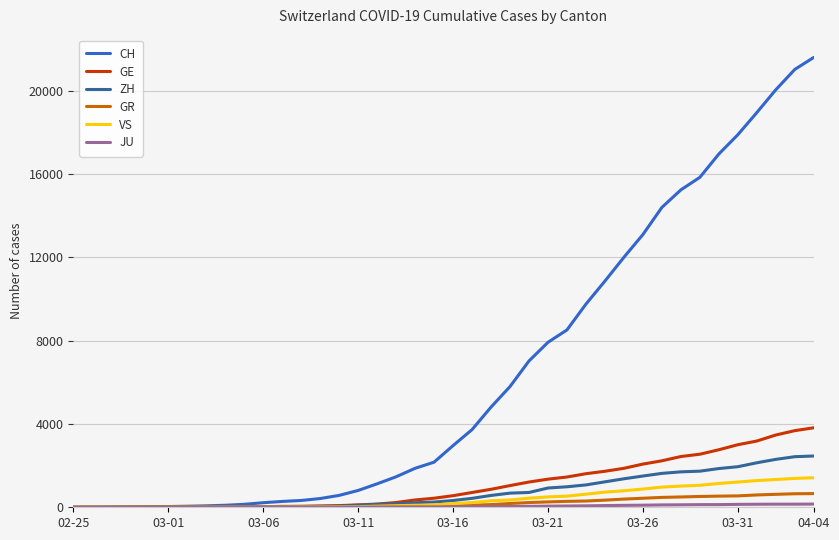

What is the difference between the maximum and minimum values in the ZH series?

2461